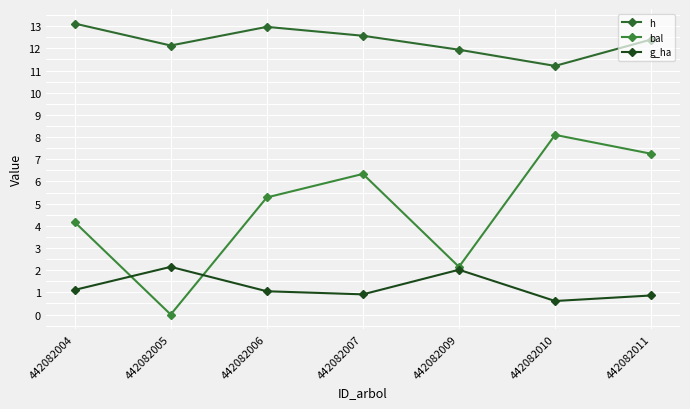

How many series are shown in this chart?

3